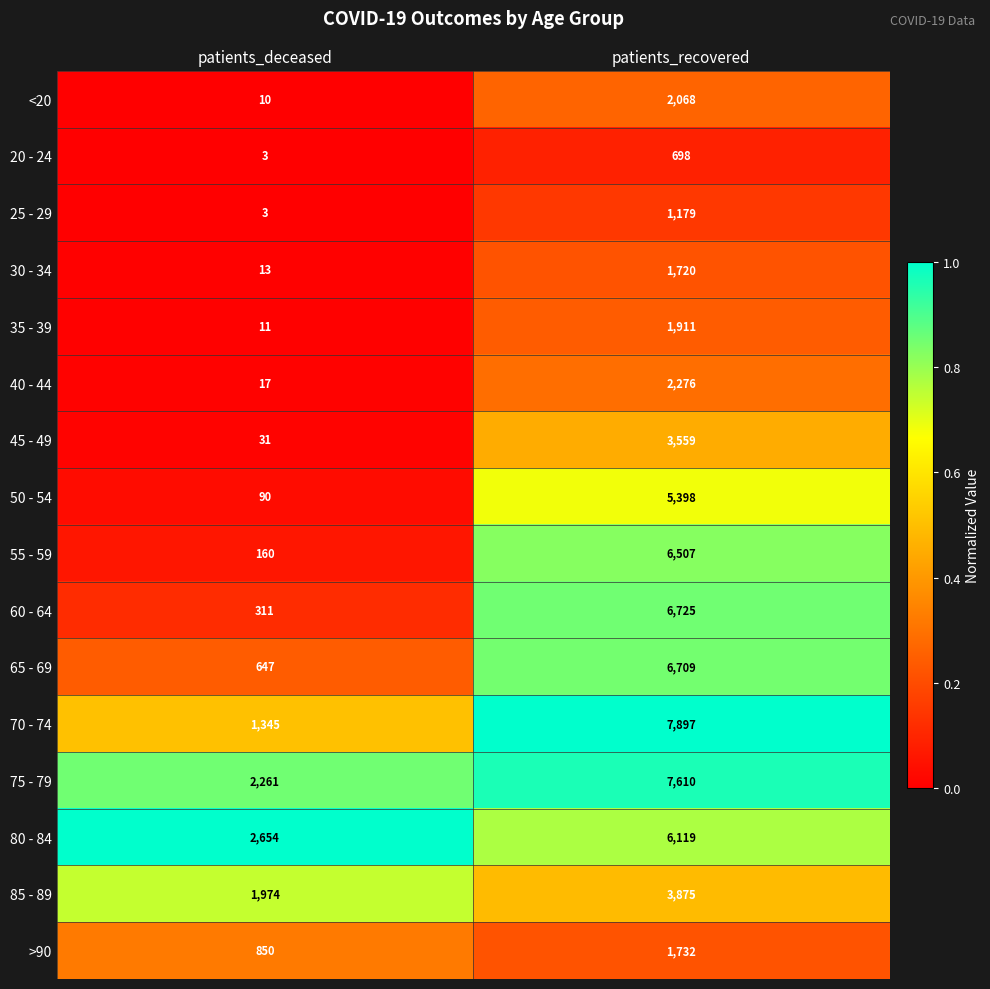

At which category is the sum across all series the highest?

patients_recovered